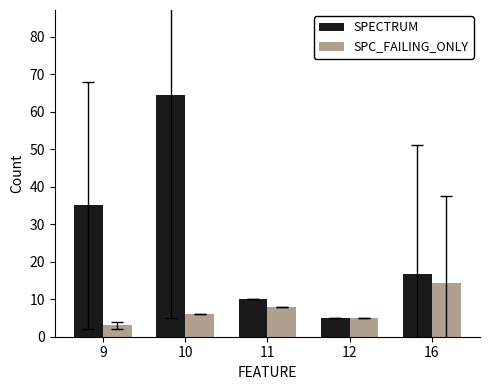

What is the difference between the SPECTRUM values at 16 and 12?

11.7